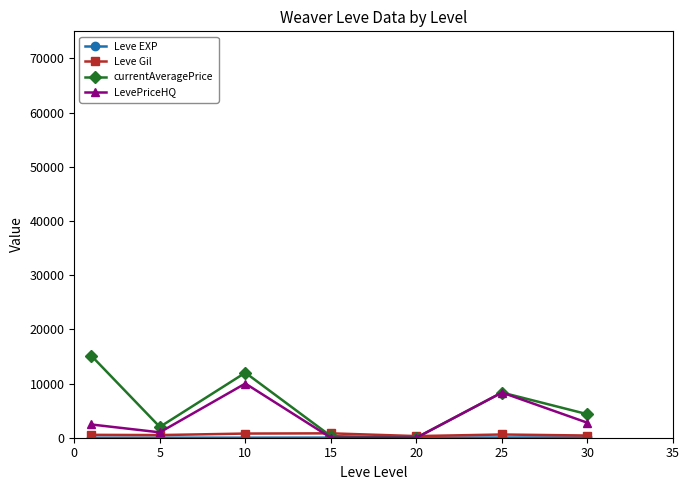

True or false: Leve Gil has more than 0 interior local peaks.

True